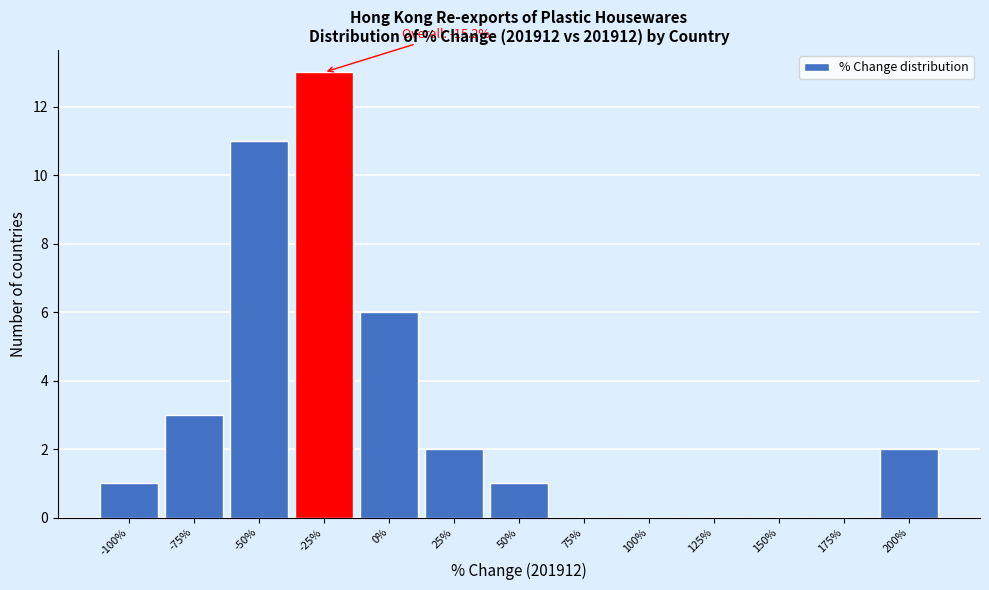

Reading left to right, transcribe all the data shown in this chart.

-100%=1	-75%=3	-50%=11	-25%=13	0%=6	25%=2	50%=1	75%=0	100%=0	125%=0	150%=0	175%=0	200%=2